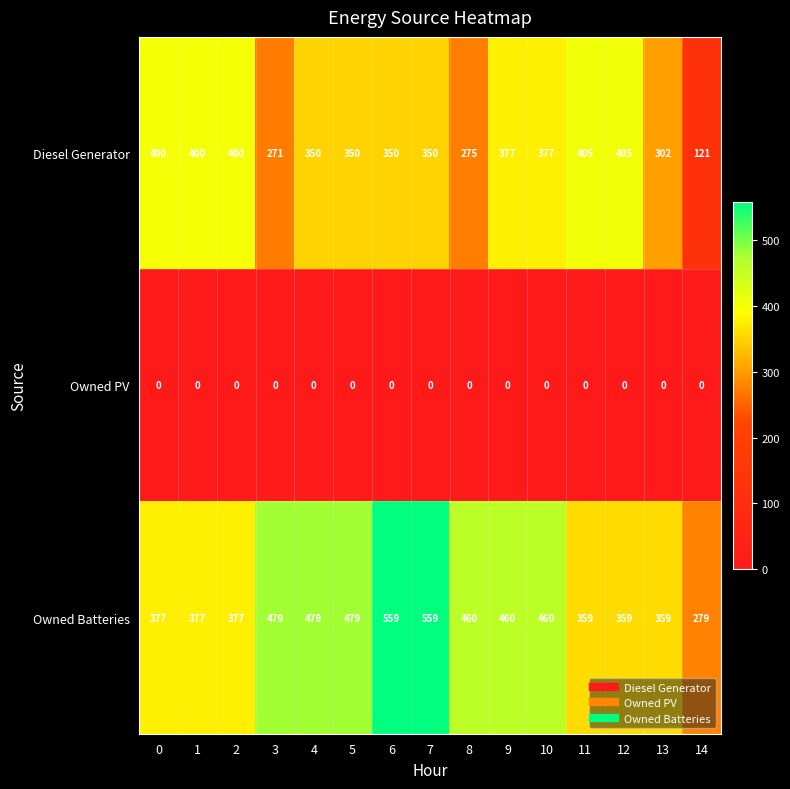

What is the total value across all series at 14?

400